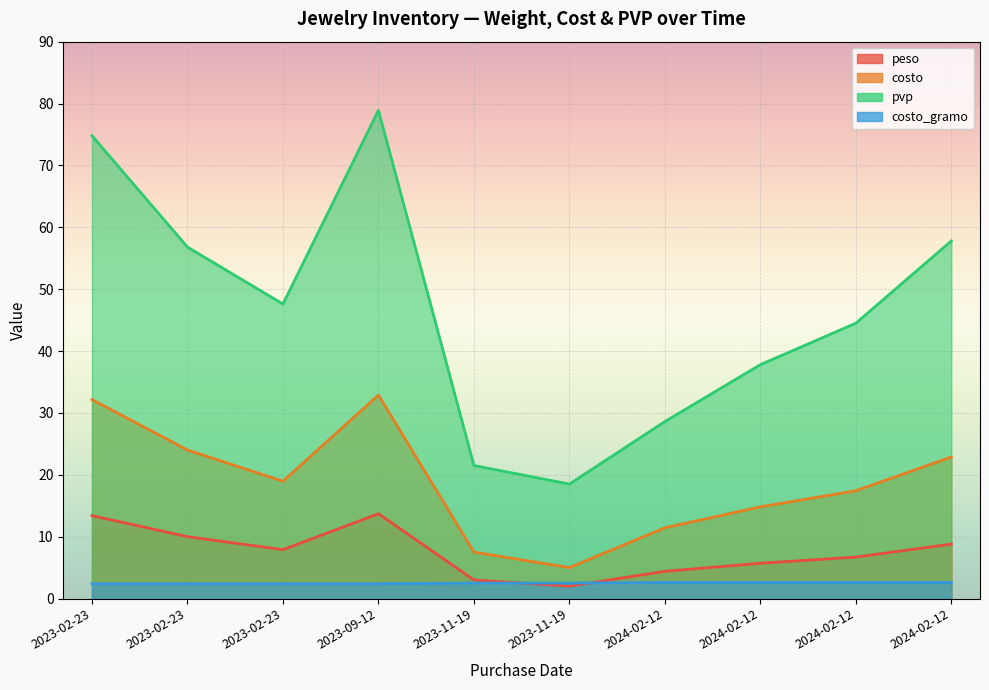

What is the sum of all pvp values?

466.8